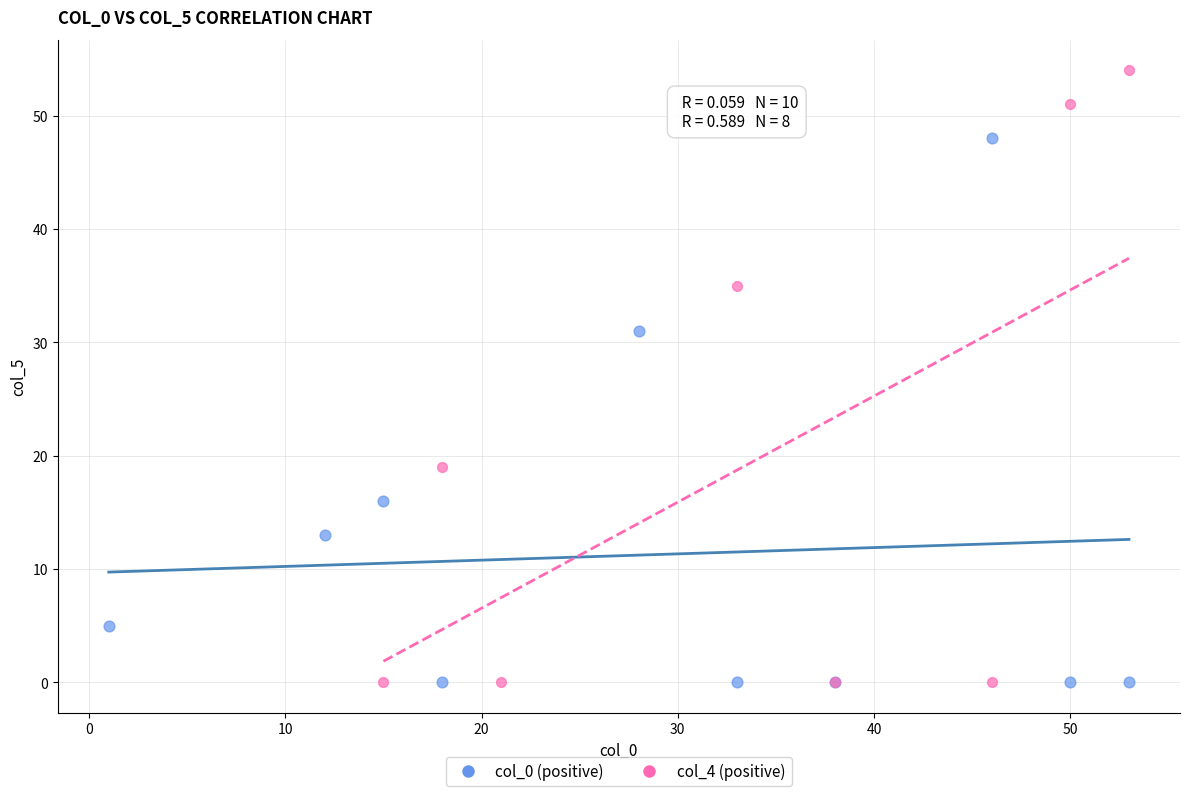

Which series has the largest Y range (max minus min)?

col_4 (positive)